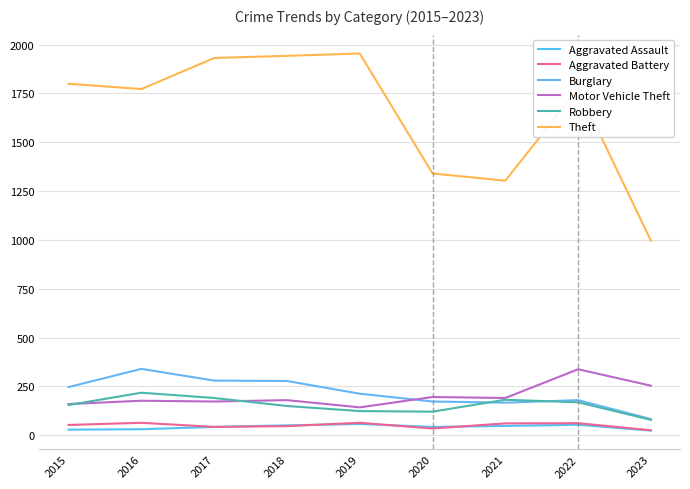

How many intersections are there between Robbery and Burglary?

2